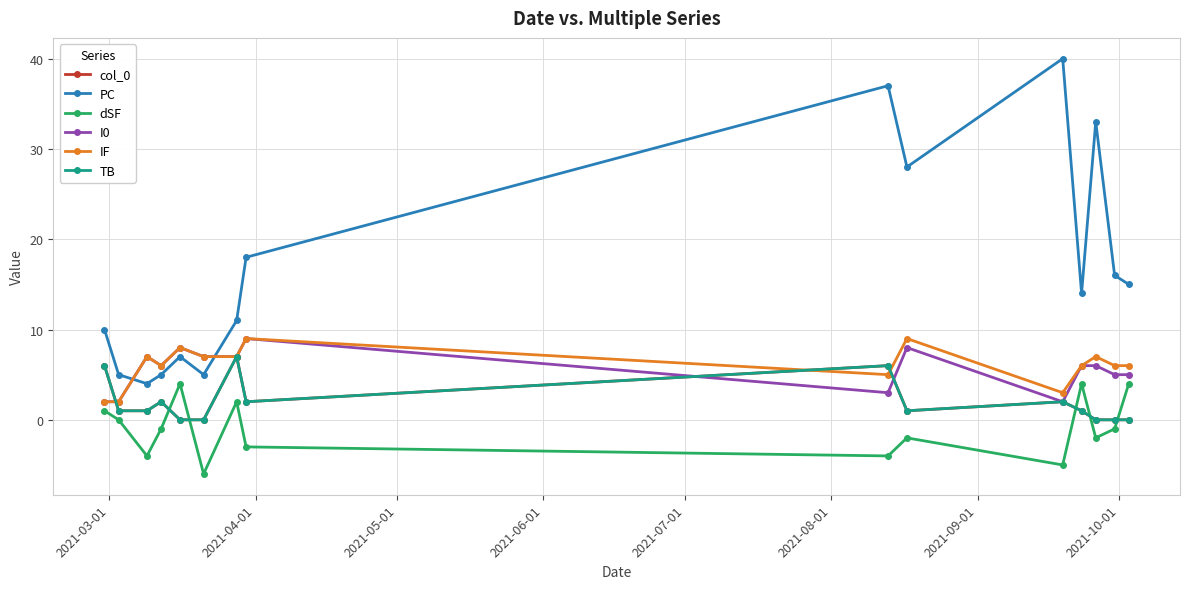

Which series ends up on top after the final intersection of TB and dSF?

dSF